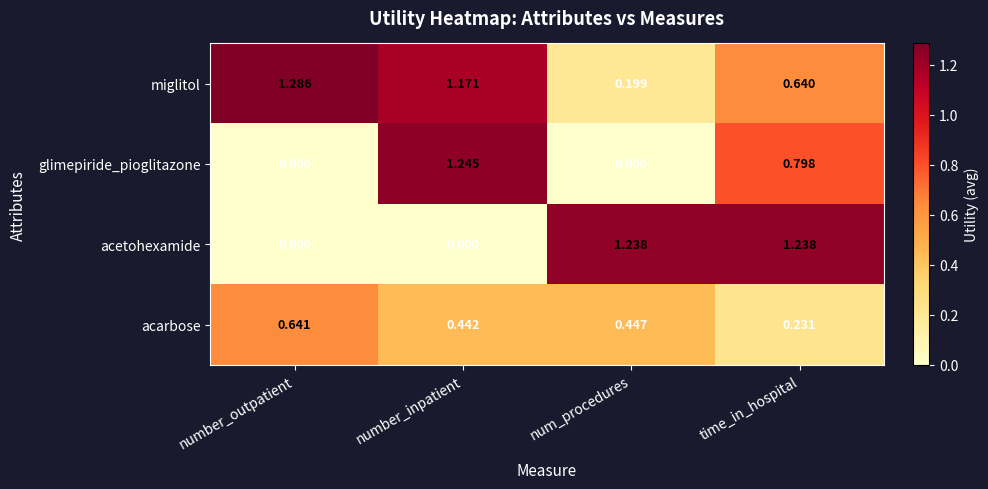

Which category has the highest value across all series?

number_outpatient